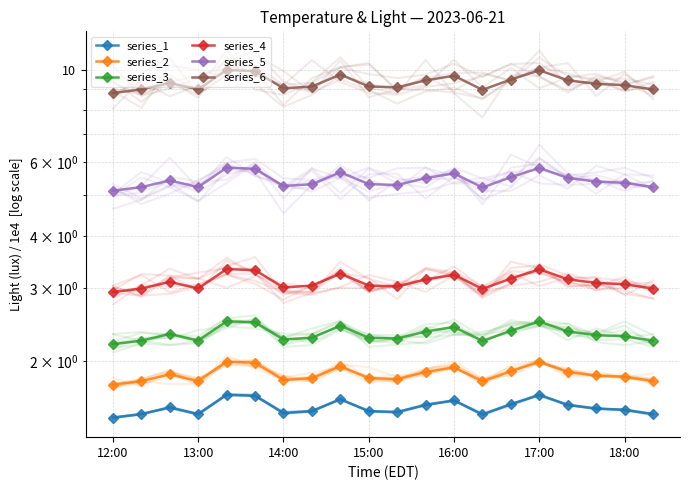

Is the value of series_1 at 16 greater than the value of series_5 at 18?

No